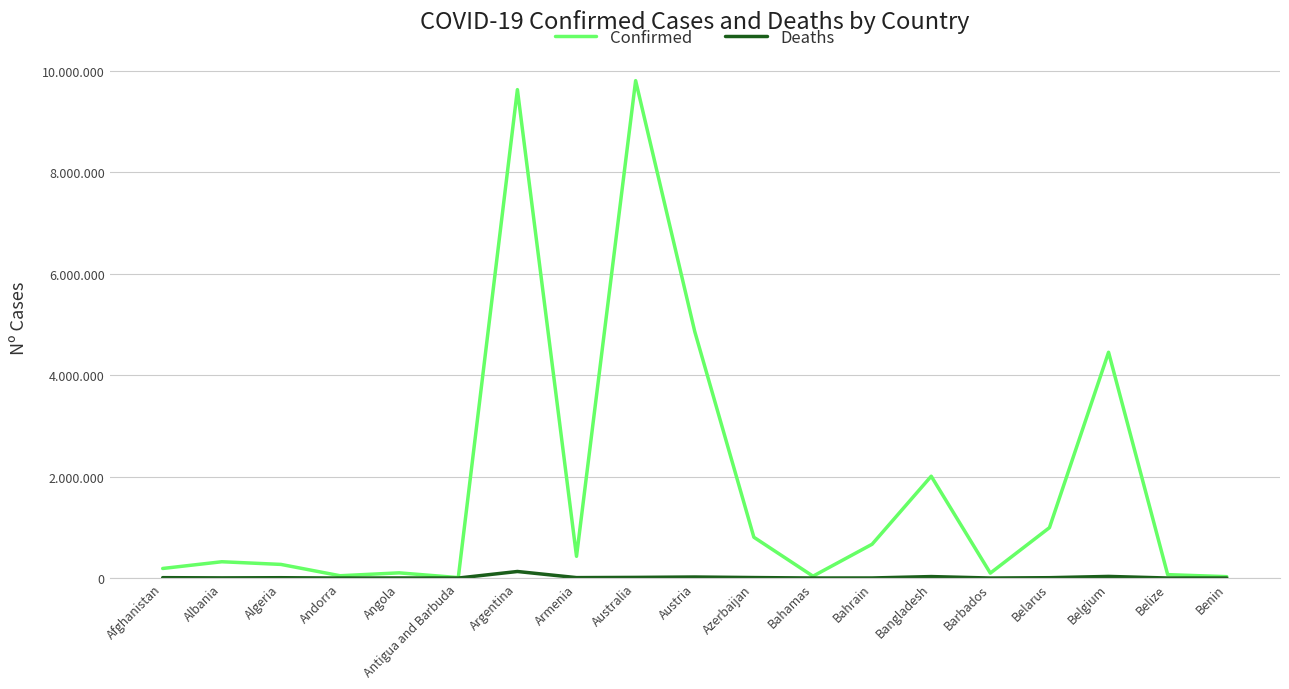

True or false: Deaths and Confirmed cross at least once.

False